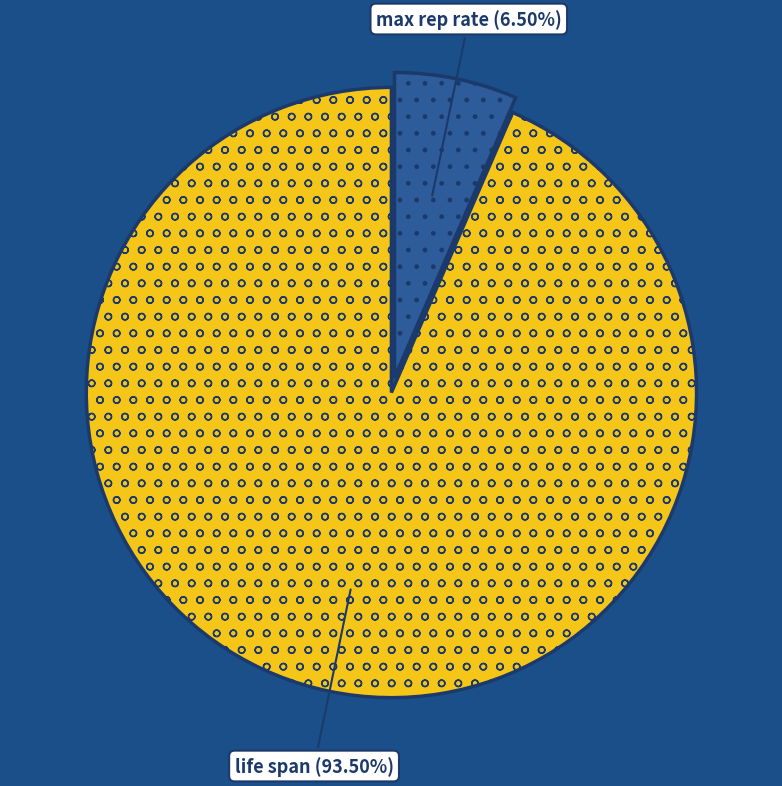

Which has a higher value, life span or max rep rate?

life span